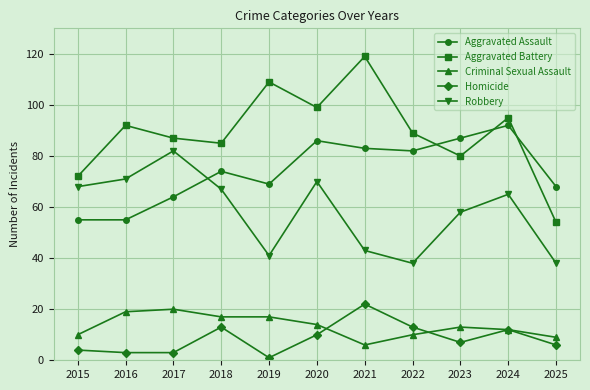

How many interior local valleys does the Aggravated Battery series have?

3